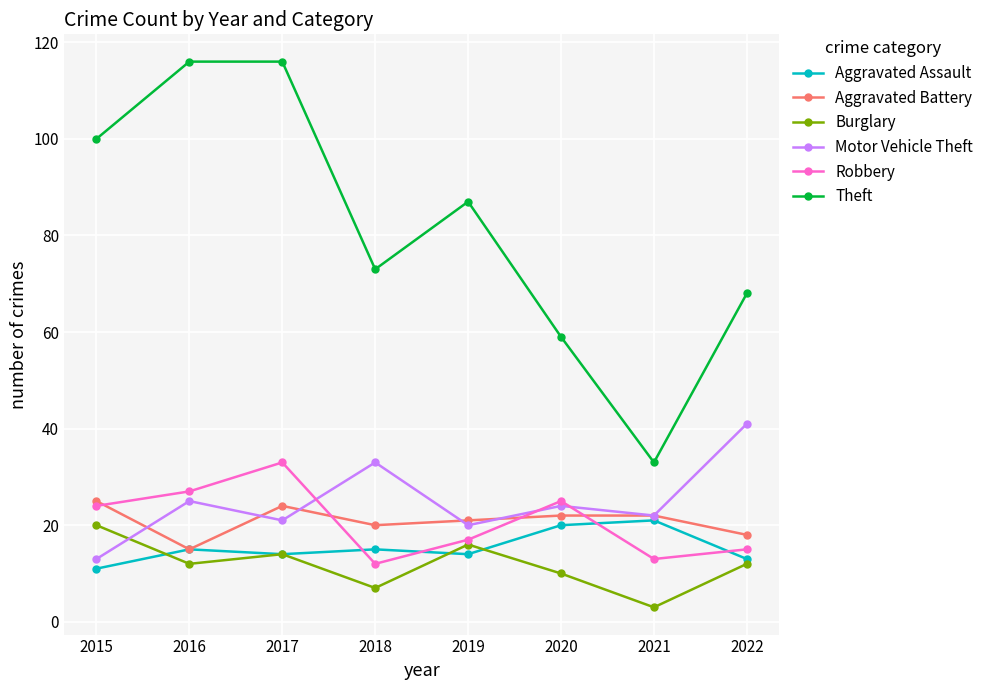

Which series has the largest range (max minus min)?

Theft